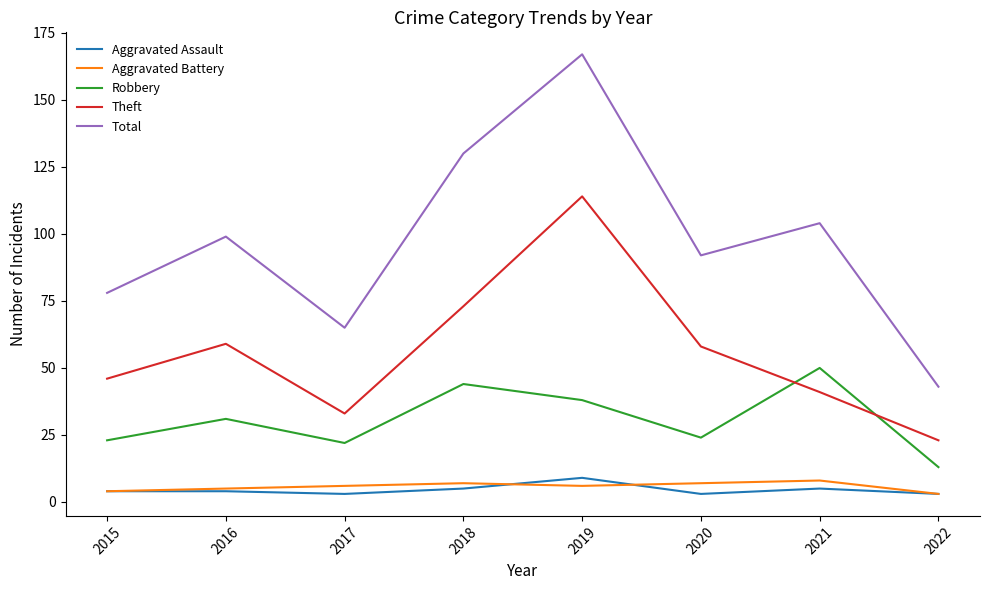

The value of Theft at 2020 is 92. True or false?

False